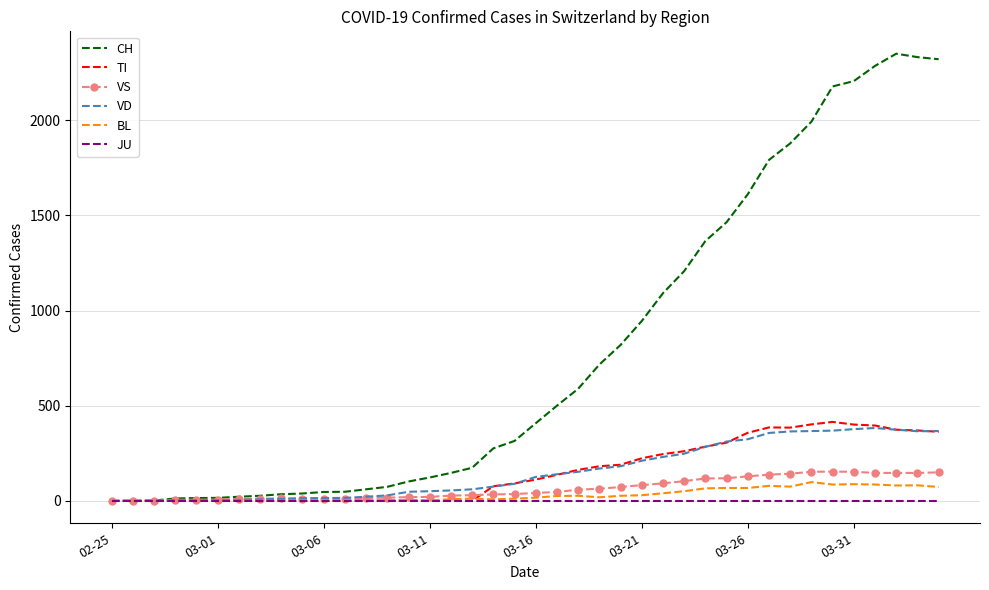

What is the highest value of the TI series?

415